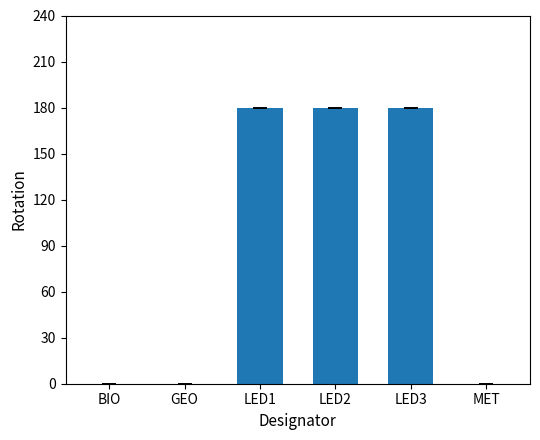

True or false: the data shows 323 at LED1.

False